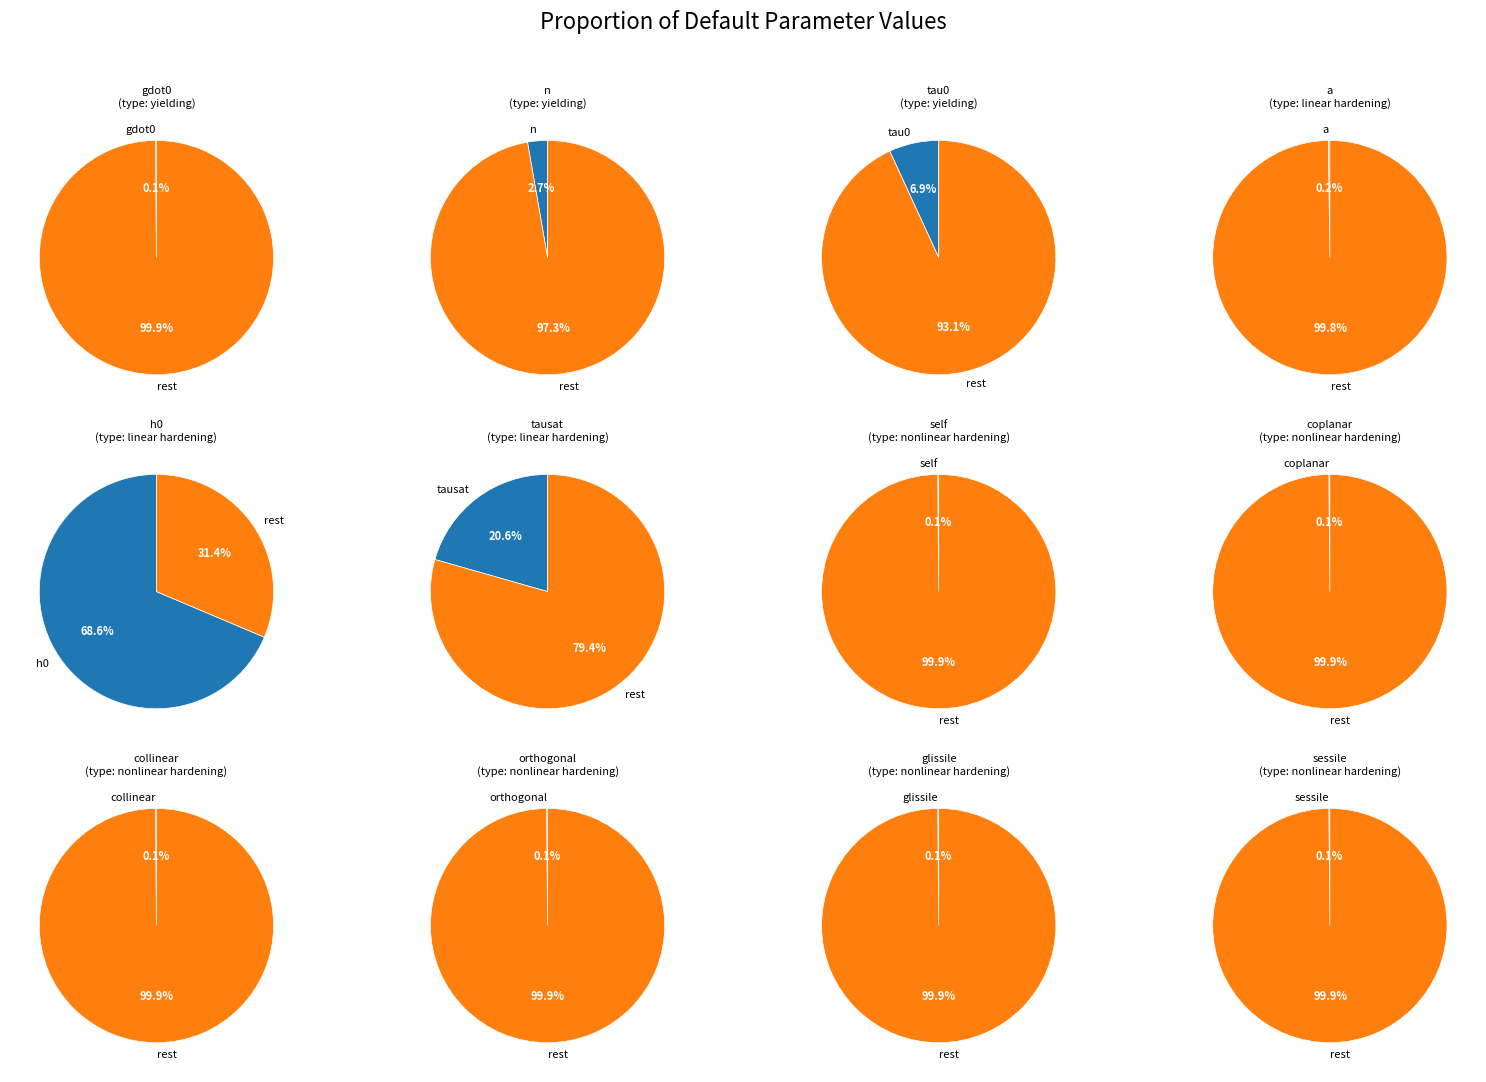

What is the ratio of the value at tausat to the value at orthogonal?

150.0